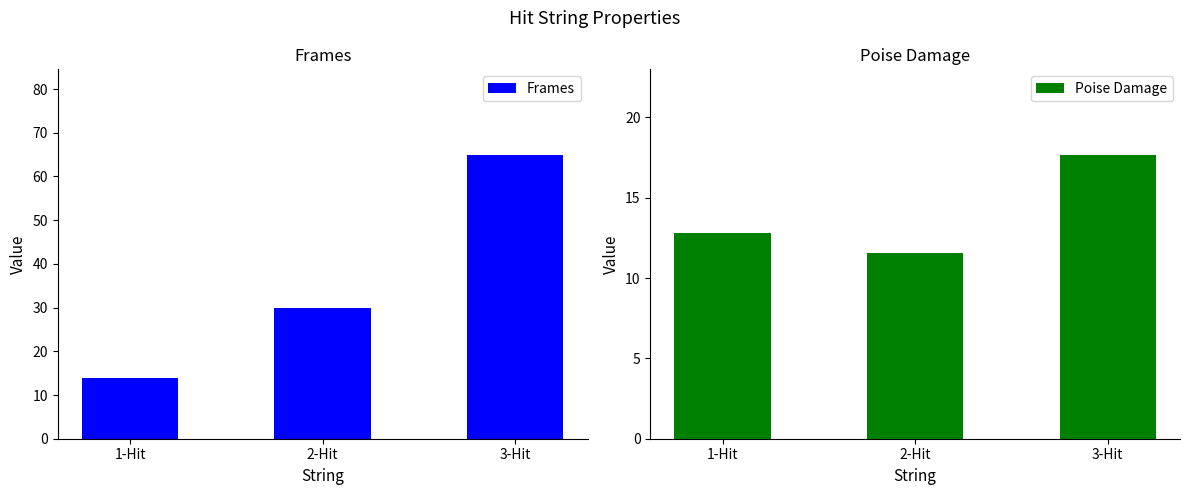

What is the sum of the Frames values at 1-Hit and 3-Hit?

79